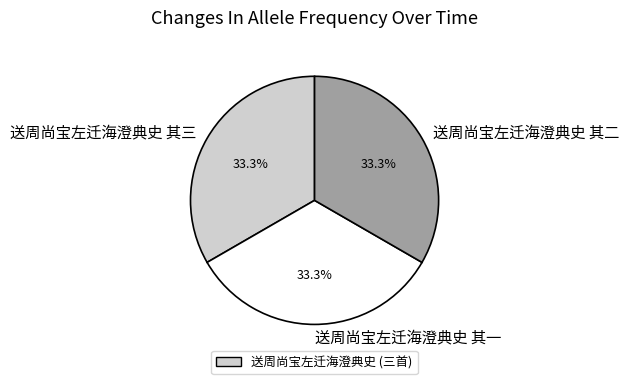

The 送周尚宝左迁海澄典史 其二 slice represents 44% of the pie. True or false?

False